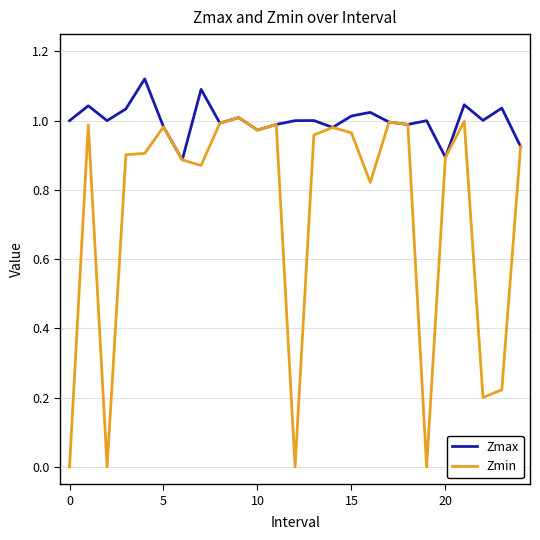

Which series has the widest spread of values?

Zmin